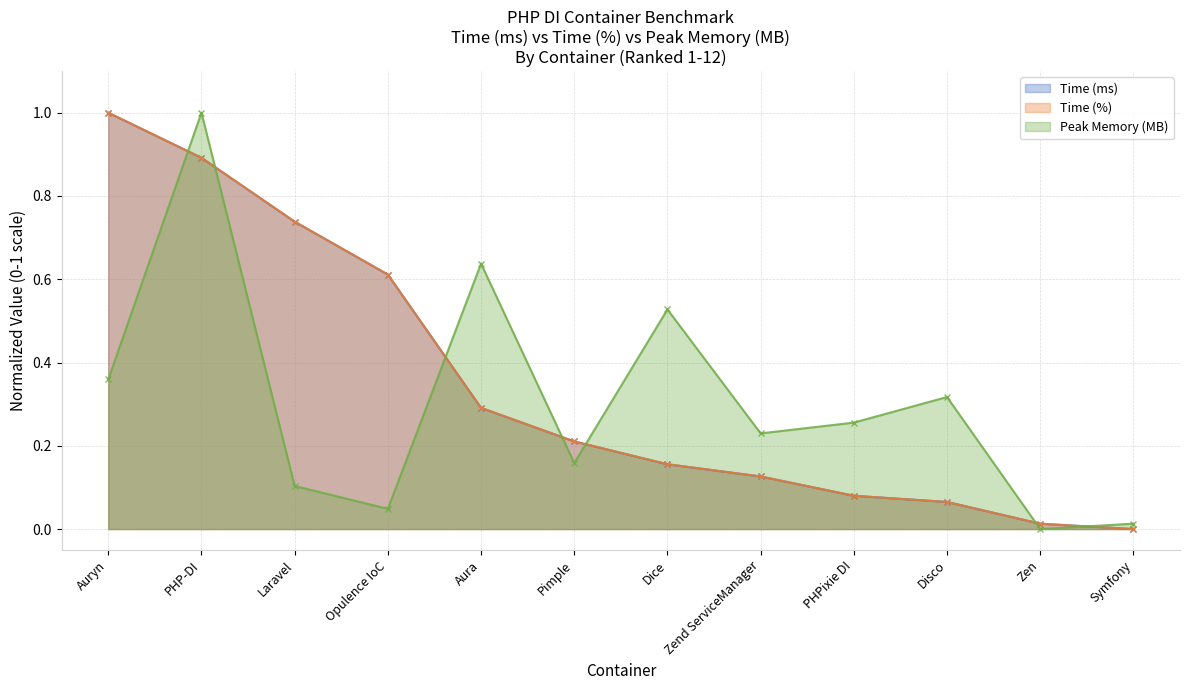

What is the sum of all Time (%) values?

4.2